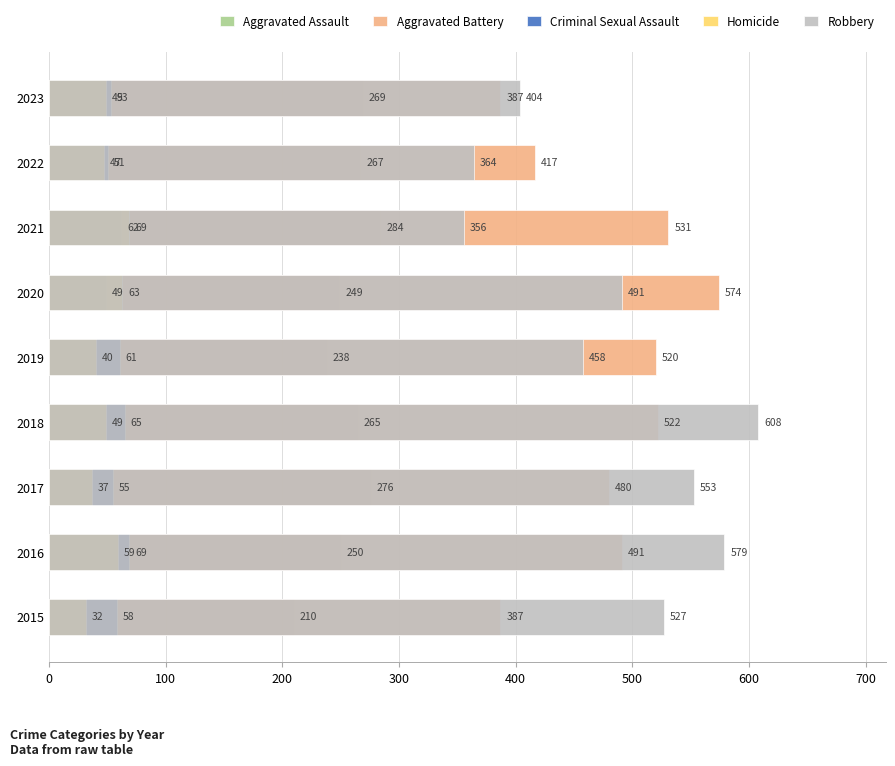

Between 2018 and 2019, which series saw the biggest shift?

Robbery